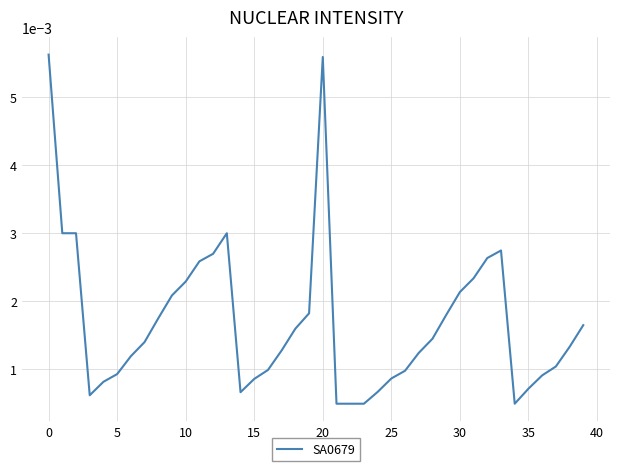

At which category does the data reach its first local peak?

13